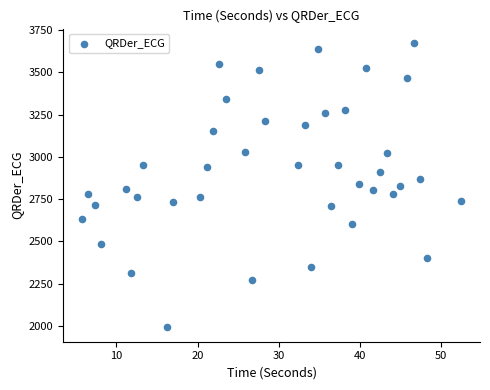

What is the range of X values (max minus min)?

46.7